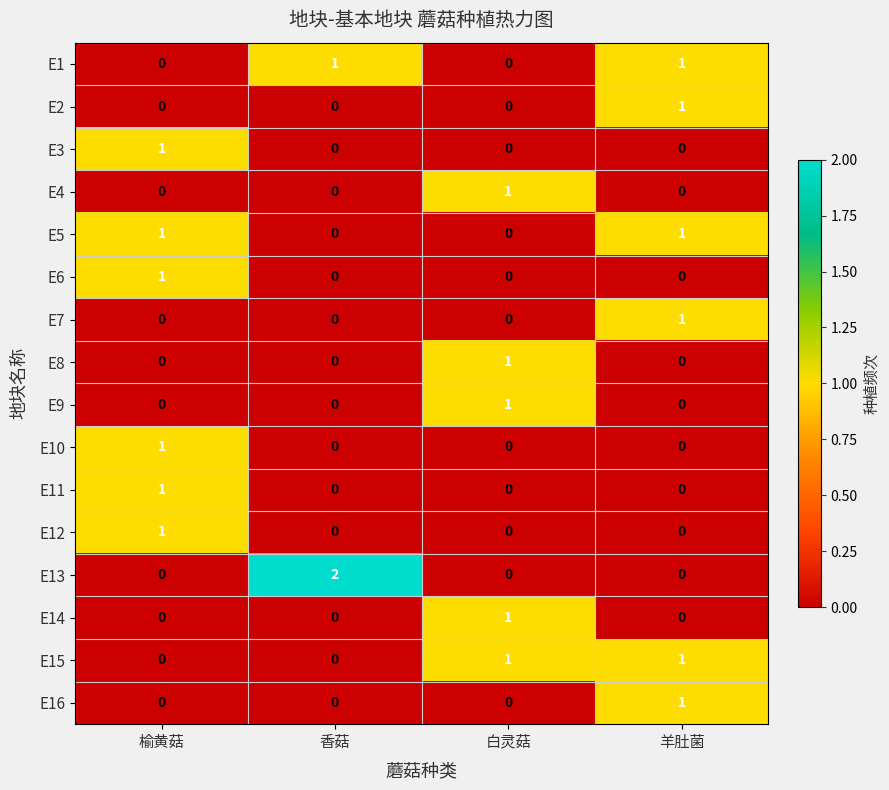

At how many categories does at least one series exceed 0?

4